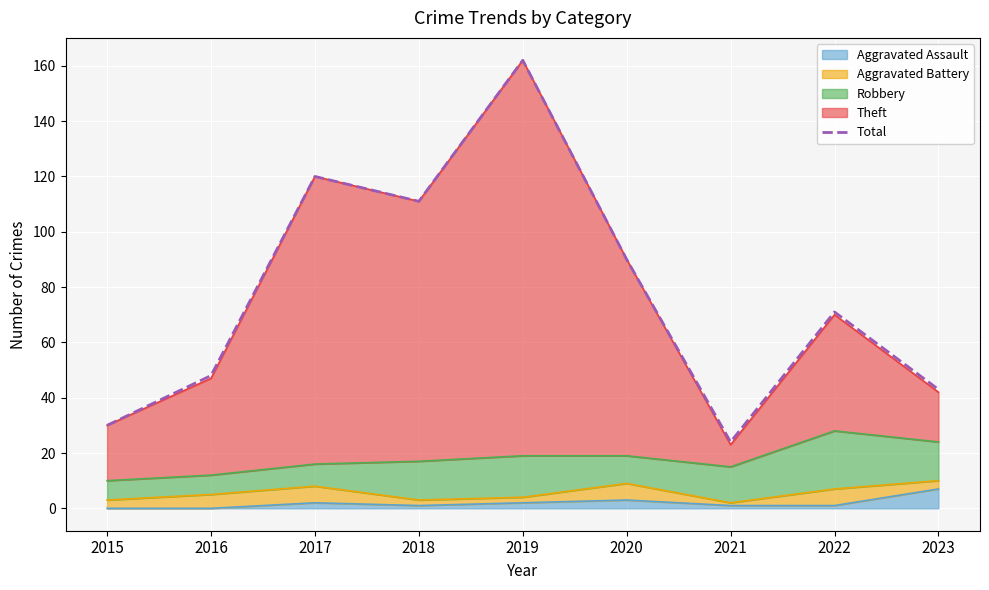

At which category does the chart reach its peak across all series?

2019